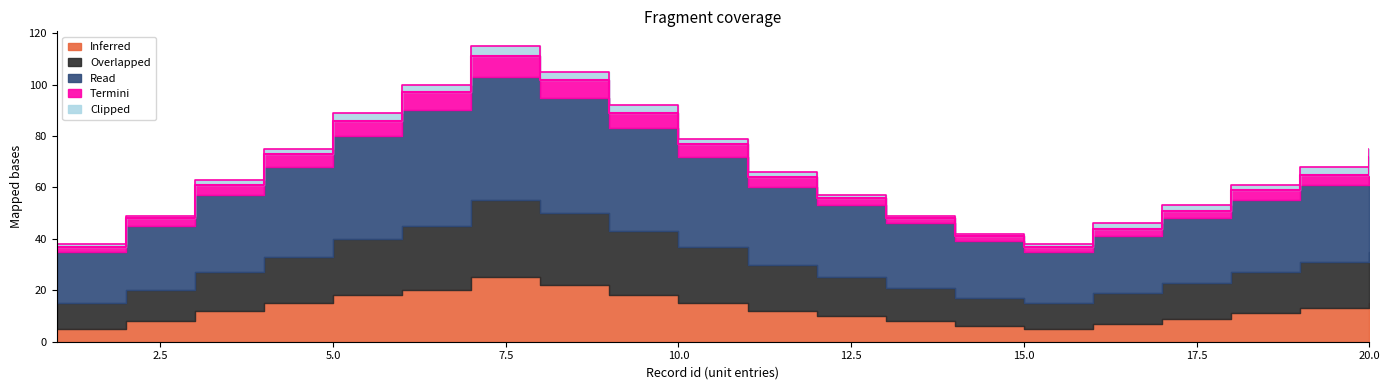

Which series has the largest range (max minus min)?

Read